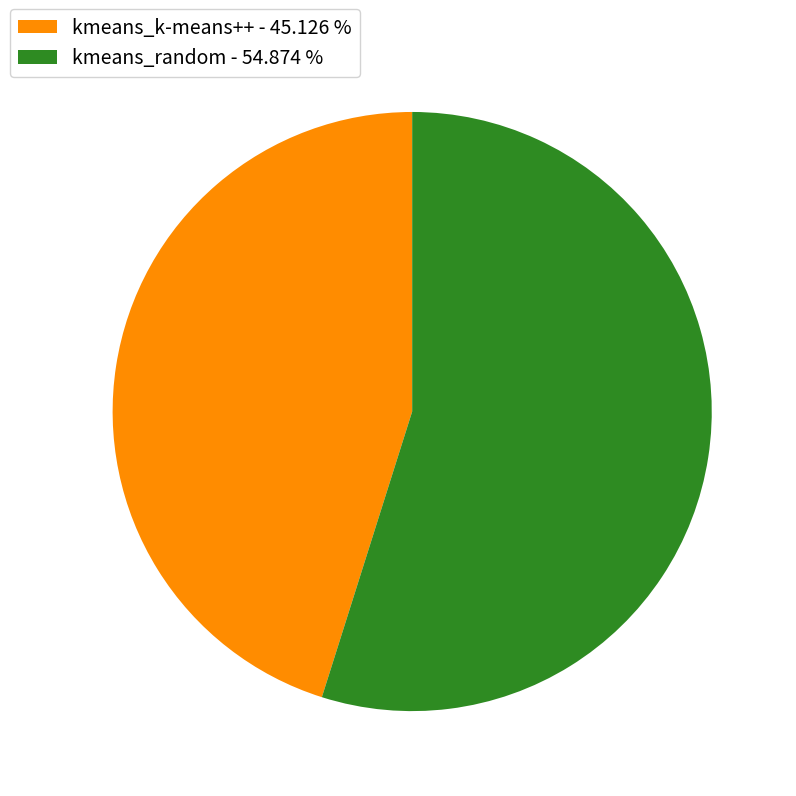

Which category has the smallest portion of the pie?

kmeans_k-means++